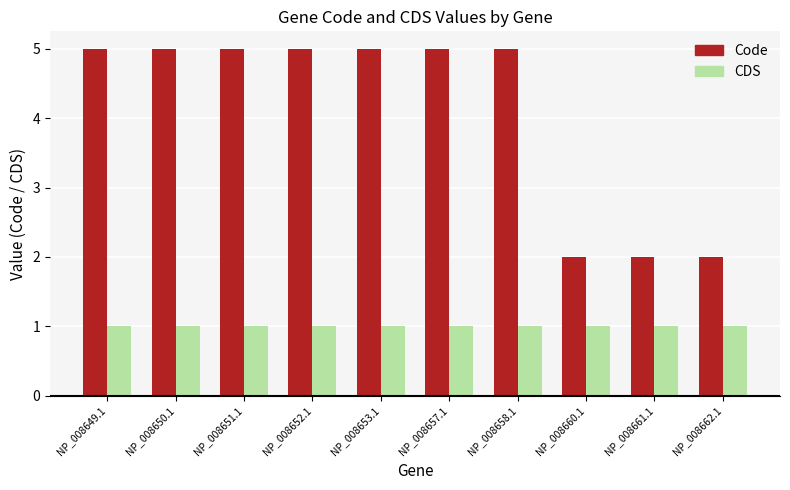

Is it true that Code equals 2 at NP_008660.1?

True